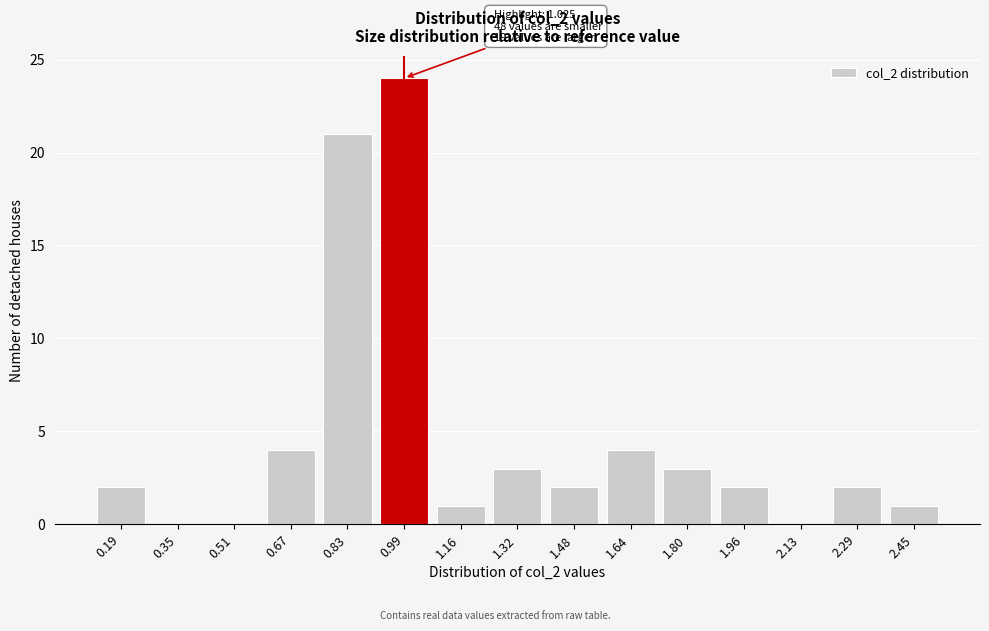

Reading left to right, list all the values displayed in this chart.

0.19=2	0.35=0	0.51=0	0.67=4	0.83=21	0.99=24	1.16=1	1.32=3	1.48=2	1.64=4	1.80=3	1.96=2	2.13=0	2.29=2	2.45=1